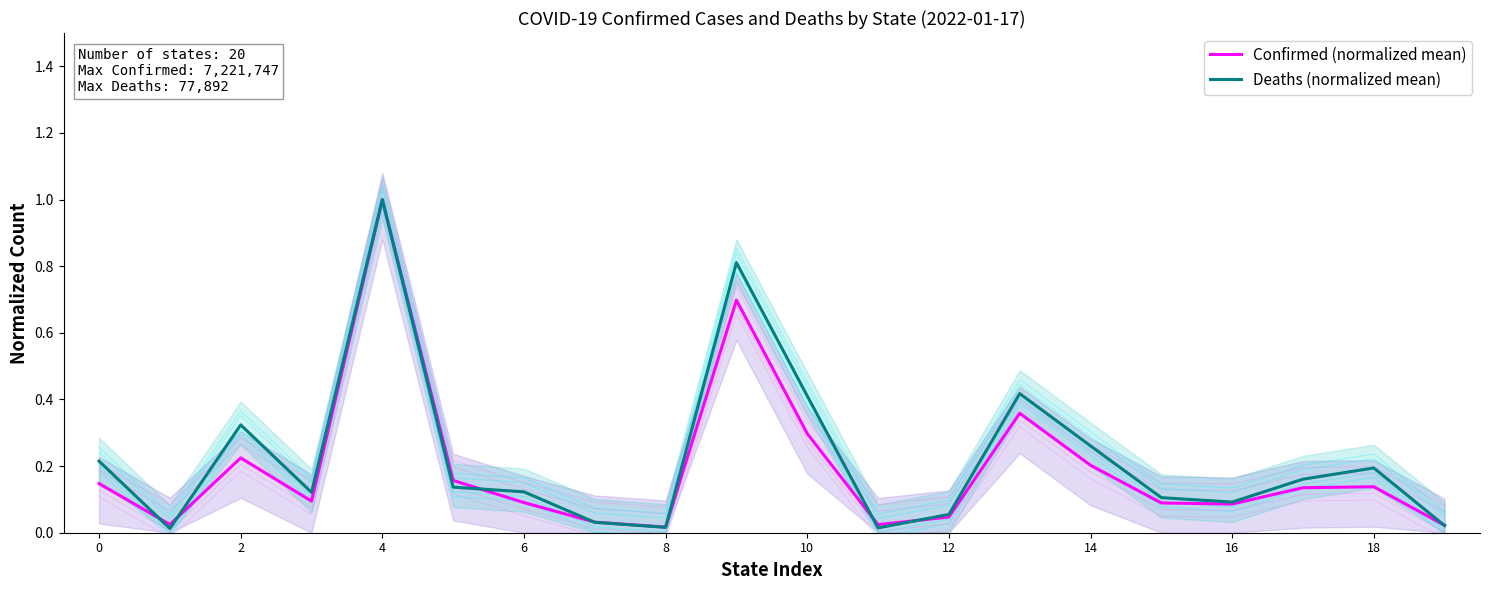

Rank the series at 0 from highest to lowest value.

Deaths (normalized mean), Confirmed (normalized mean)